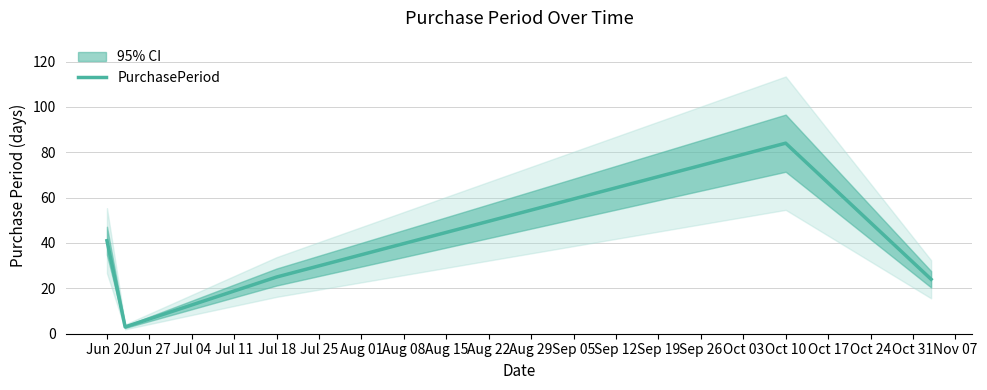

Where is PurchasePeriod nearest to the value 43?

Jun 20